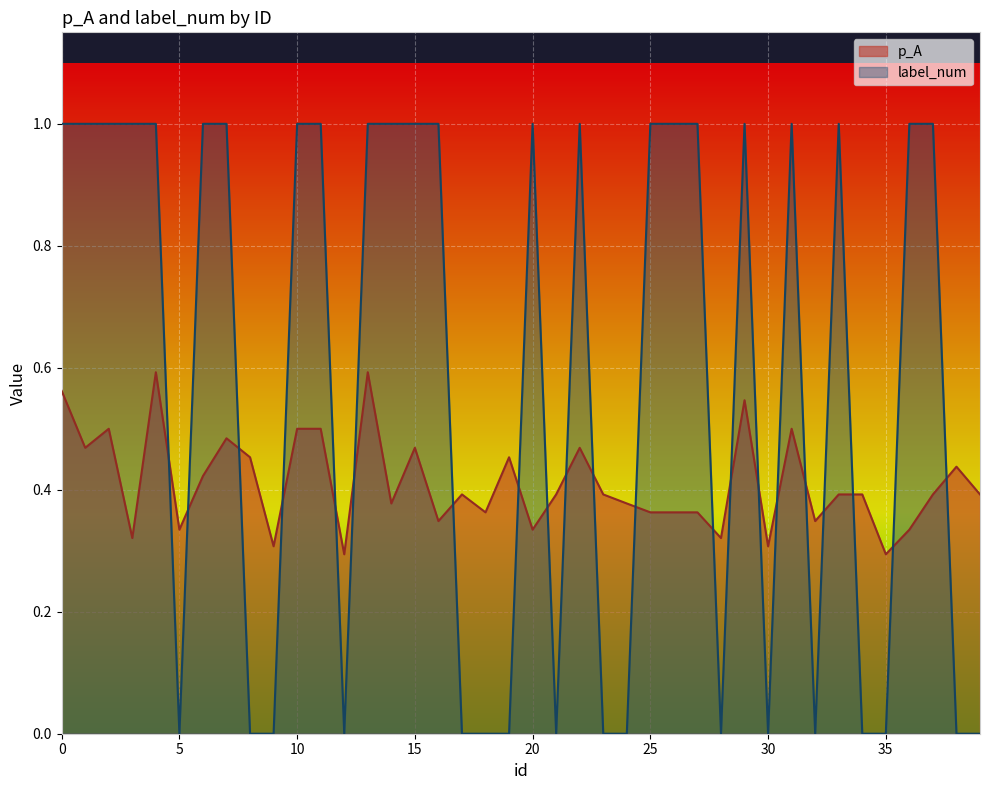

Reading left to right, extract all data points from this chart.

p_A: 0.6	0.5	0.5	0.3	0.6	0.3	0.4	0.5	0.5	0.3	0.5	0.5	0.3	0.6	0.4	0.5	0.3	0.4	0.4	0.5	0.3	0.4	0.5	0.4	0.4	0.4	0.4	0.4	0.3	0.5	0.3	0.5	0.3	0.4	0.4	0.3	0.3	0.4	0.4	0.4
label_num: 1.0	1.0	1.0	1.0	1.0	0.0	1.0	1.0	0.0	0.0	1.0	1.0	0.0	1.0	1.0	1.0	1.0	0.0	0.0	0.0	1.0	0.0	1.0	0.0	0.0	1.0	1.0	1.0	0.0	1.0	0.0	1.0	0.0	1.0	0.0	0.0	1.0	1.0	0.0	0.0